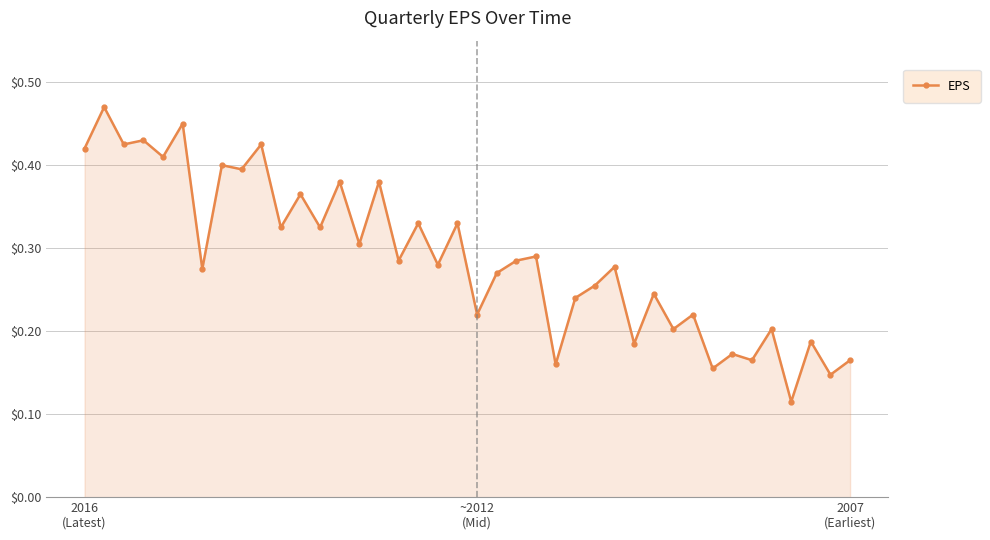

True or false: there are more than 0 points higher than both neighbors.

True